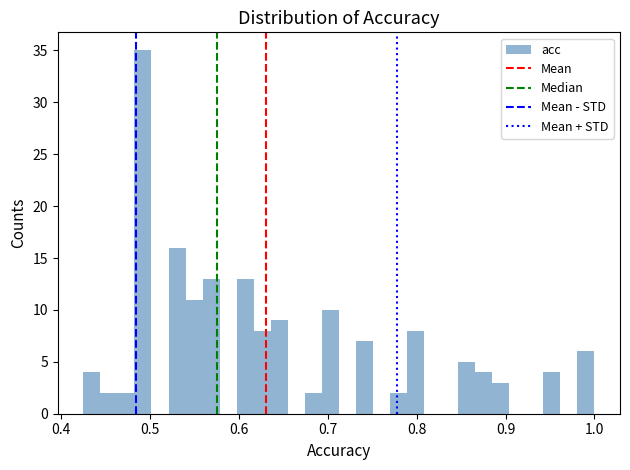

Read against the x-axis, roughly where is the centre of the tallest bar?

0.49